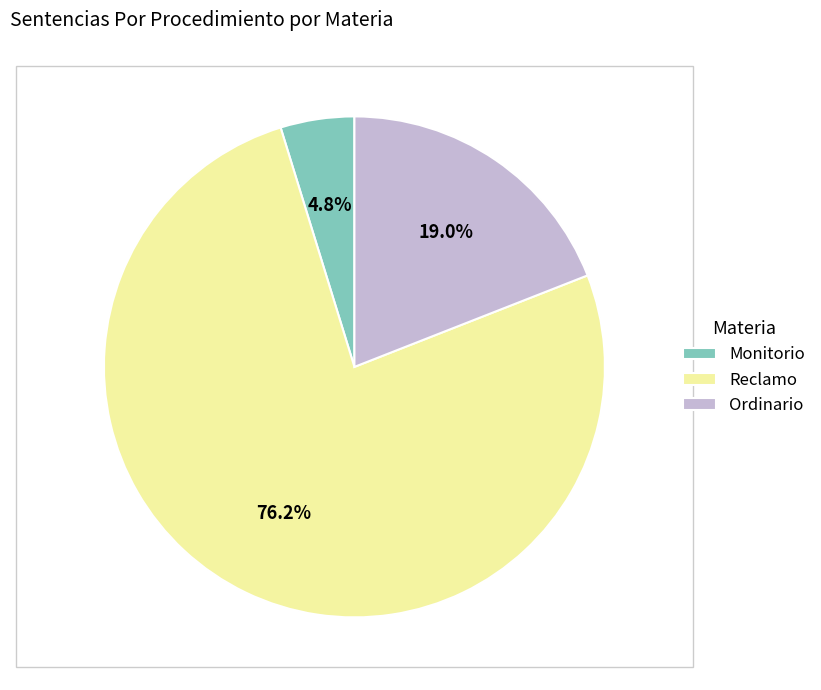

What is the ratio of the value at Ordinario to the value at Monitorio?

4.0